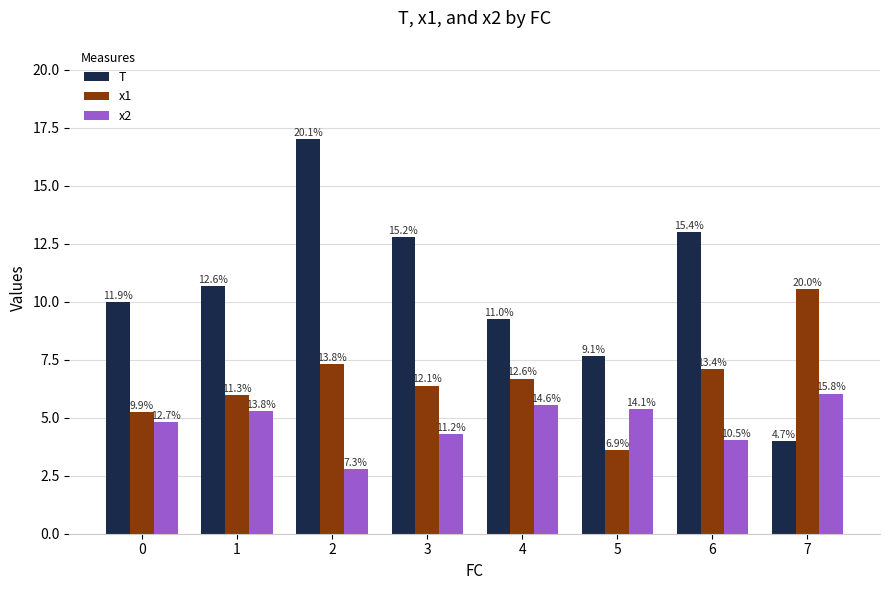

At 6, list the series in order from smallest to largest.

x2, x1, T